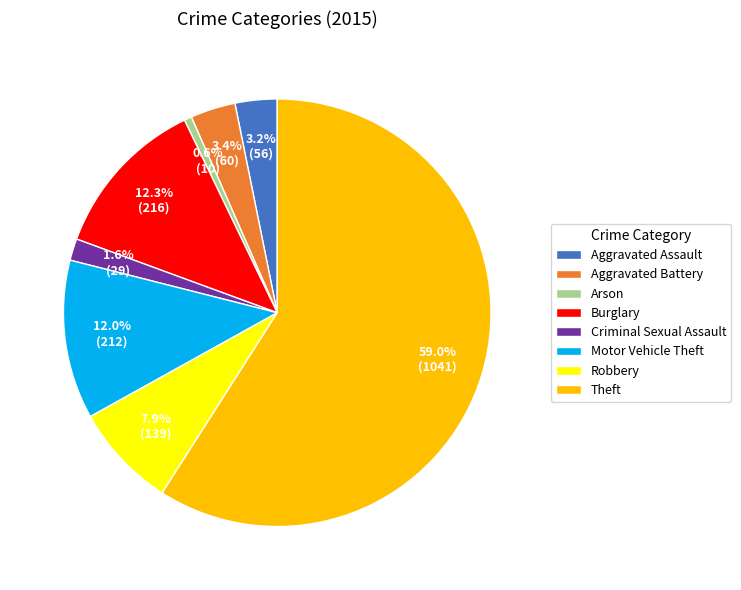

Which has a higher value, Aggravated Assault or Theft?

Theft